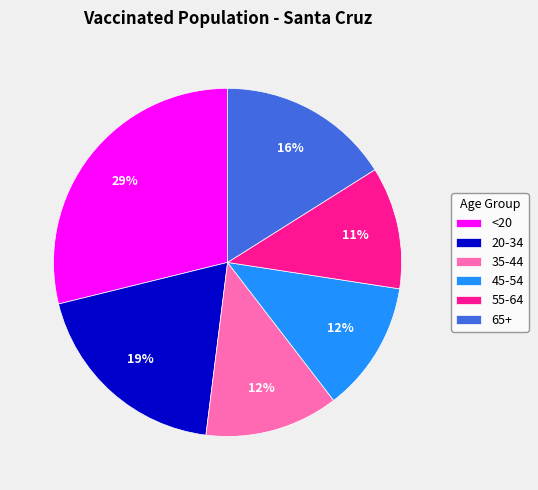

Approximately how many times larger is the value at 65+ compared to 35-44?

1.3